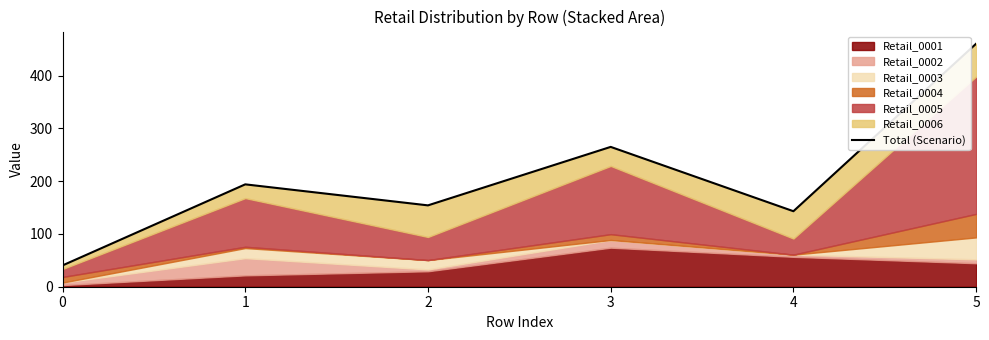

At which category does the data reach its first local valley?

2